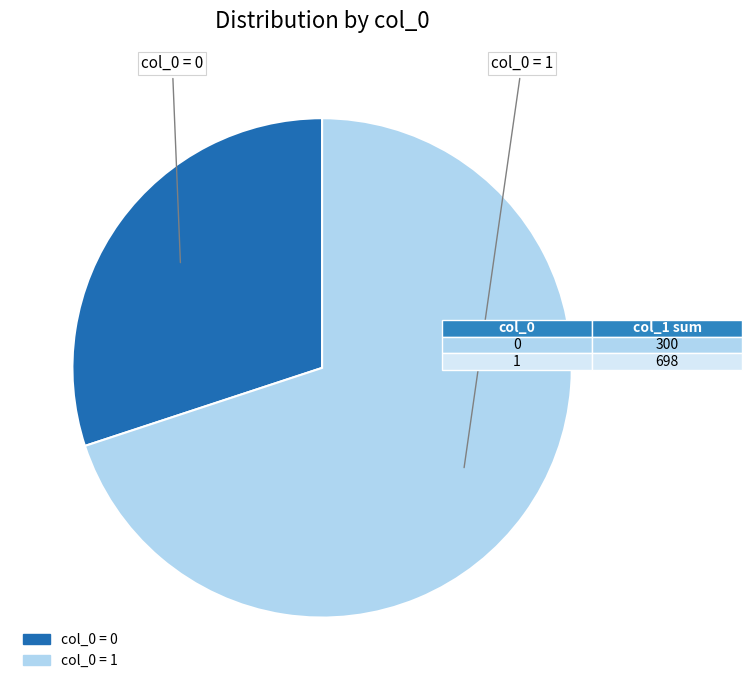

Does any single category account for the majority?

Yes